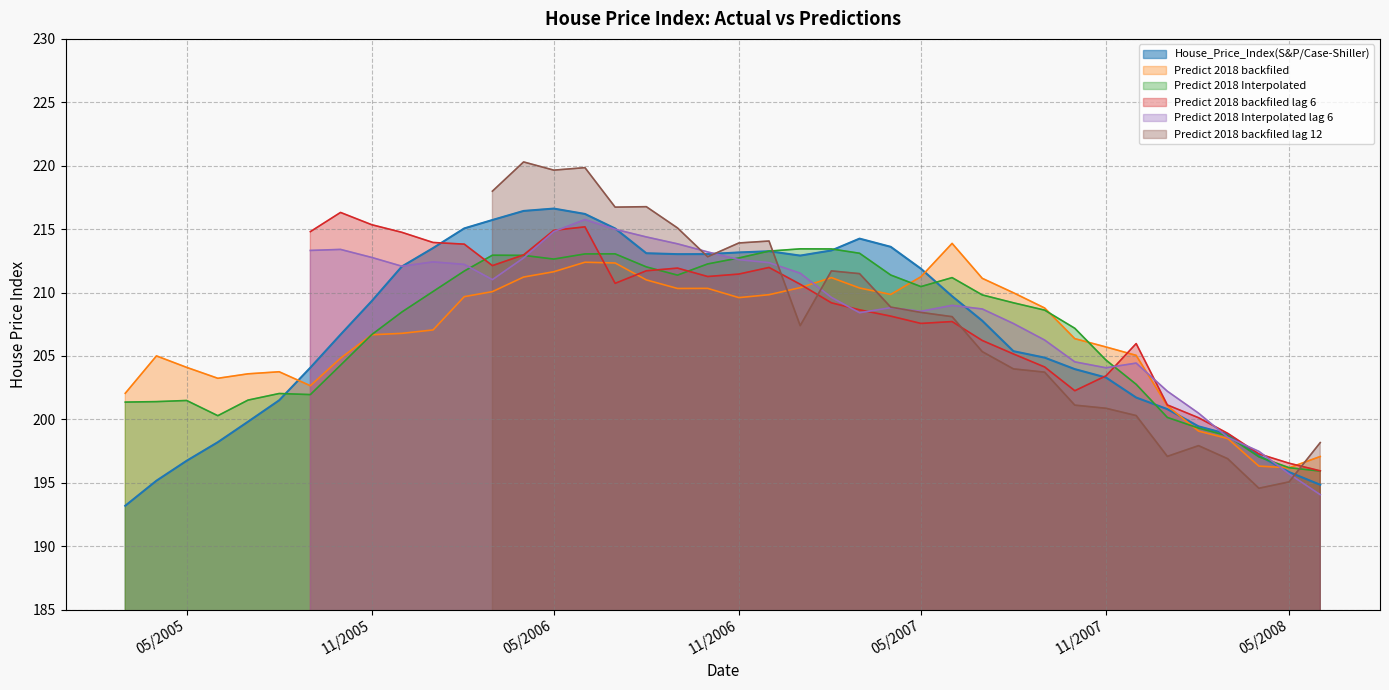

What is the lowest value of the House_Price_Index(S&P/Case-Shiller) series?

193.2